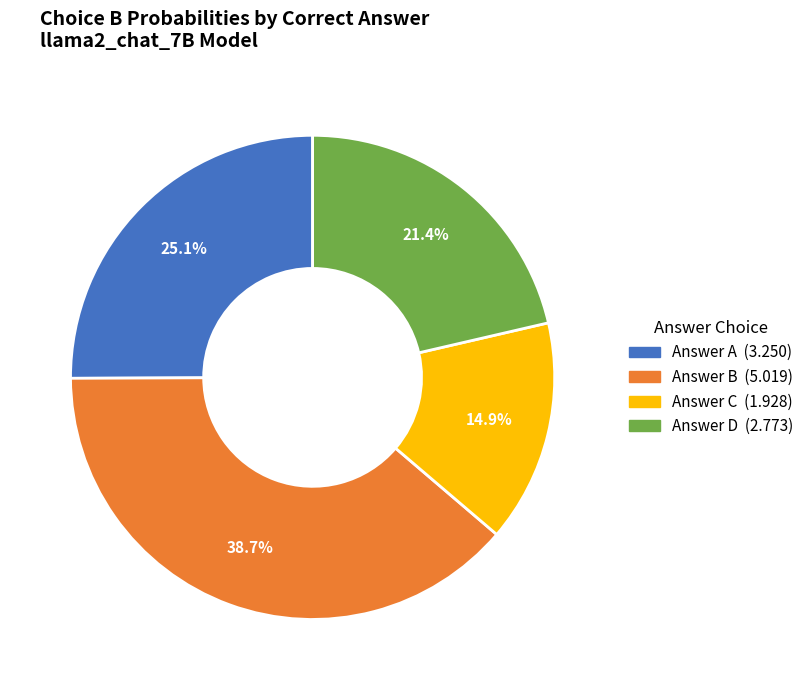

Is there any slice that represents more than half of the pie?

No